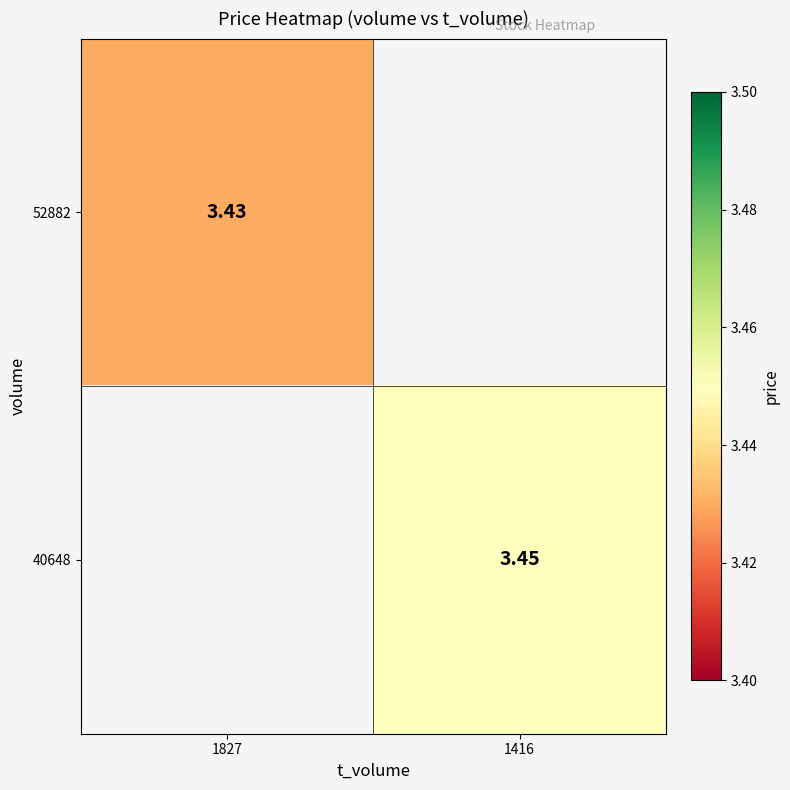

Is the value of 52882 at 1827 greater than the value of 40648 at 1416?

No